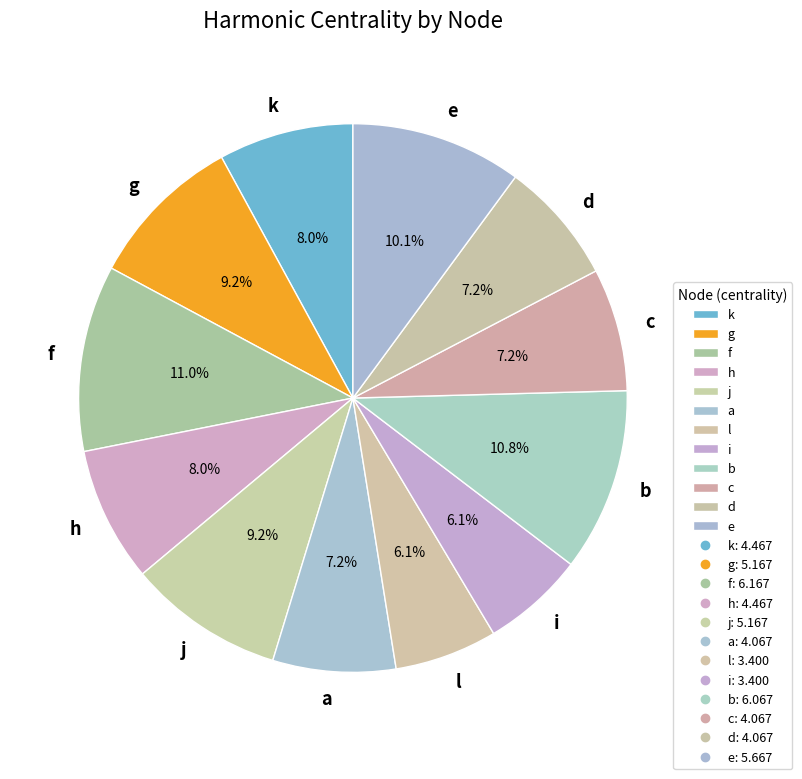

What percentage is the h slice, to the nearest percent?

8%